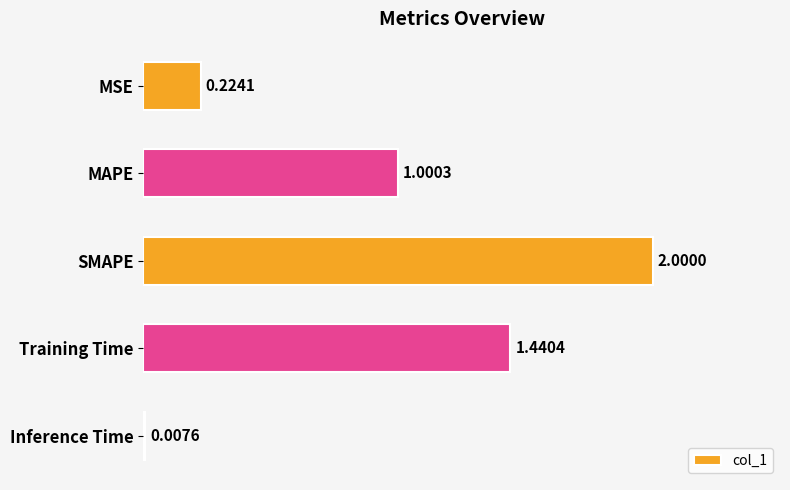

Which has a higher value, Inference Time or MAPE?

MAPE